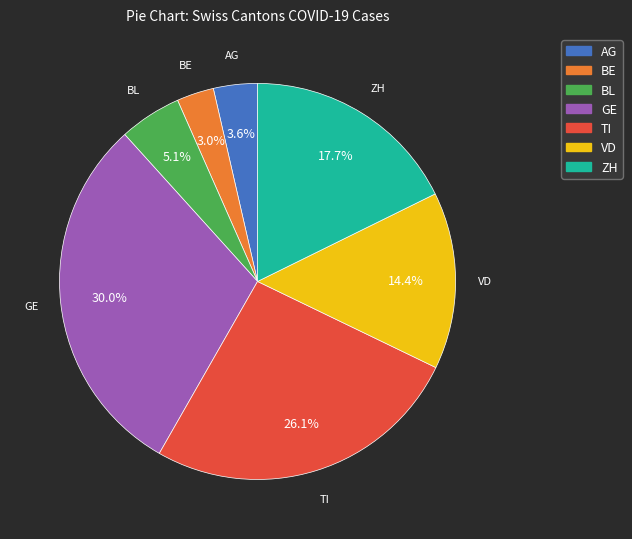

Is there a majority slice in this chart?

No